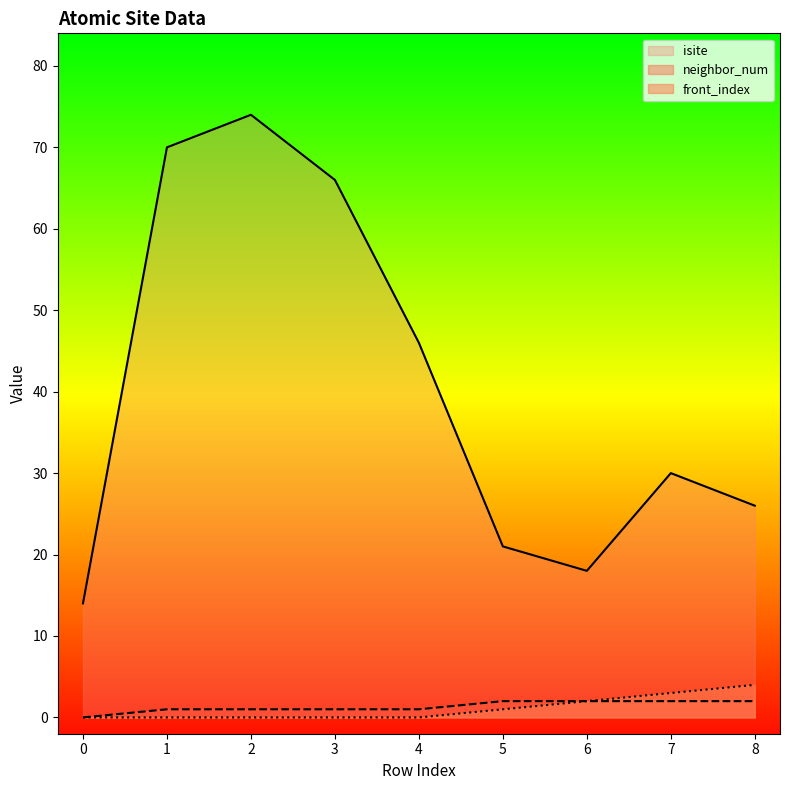

Reading right to left, transcribe all the data shown in this chart.

isite: 26	30	18	21	46	66	74	70	14
neighbor_num: 2	2	2	2	1	1	1	1	0
front_index: 4	3	2	1	0	0	0	0	0